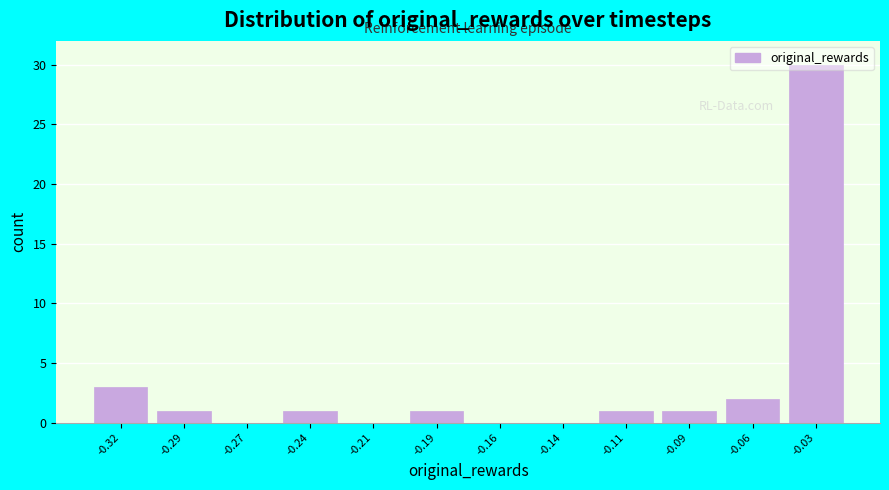

What is the greatest value displayed?

30